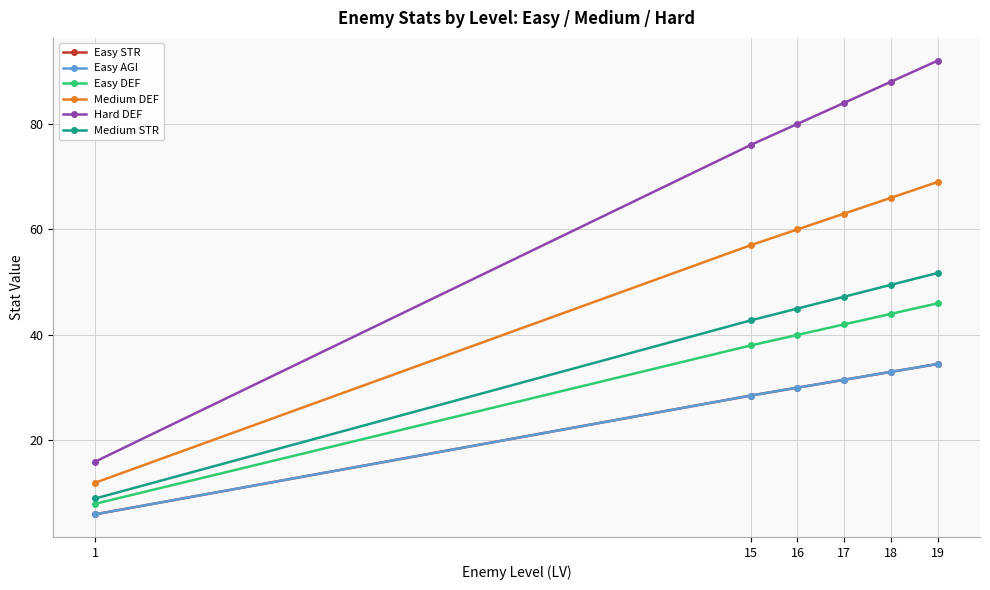

Is this an area chart (filled region under the line)?

No